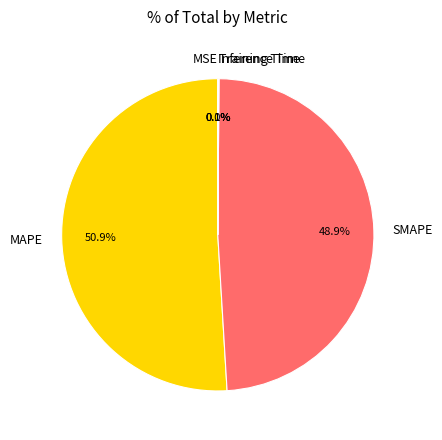

Does any single category account for the majority?

Yes